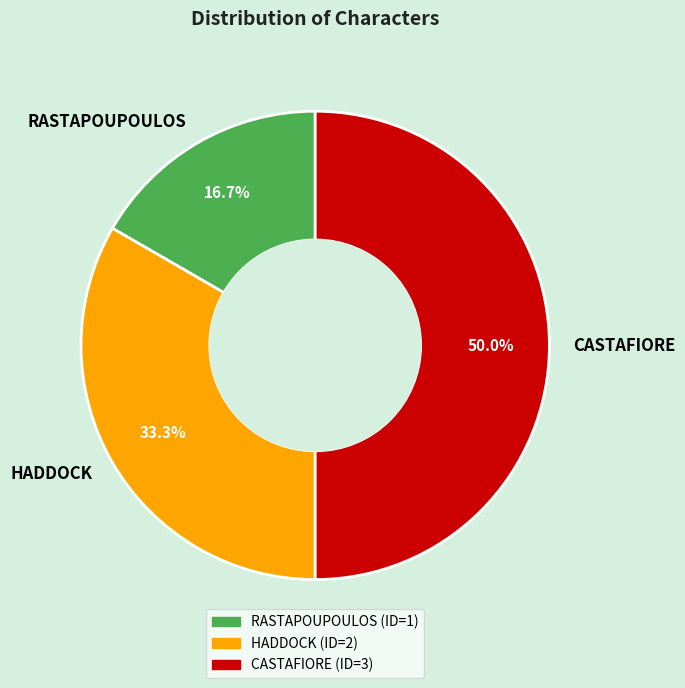

To the nearest percent, what percentage of the pie is RASTAPOUPOULOS?

17%